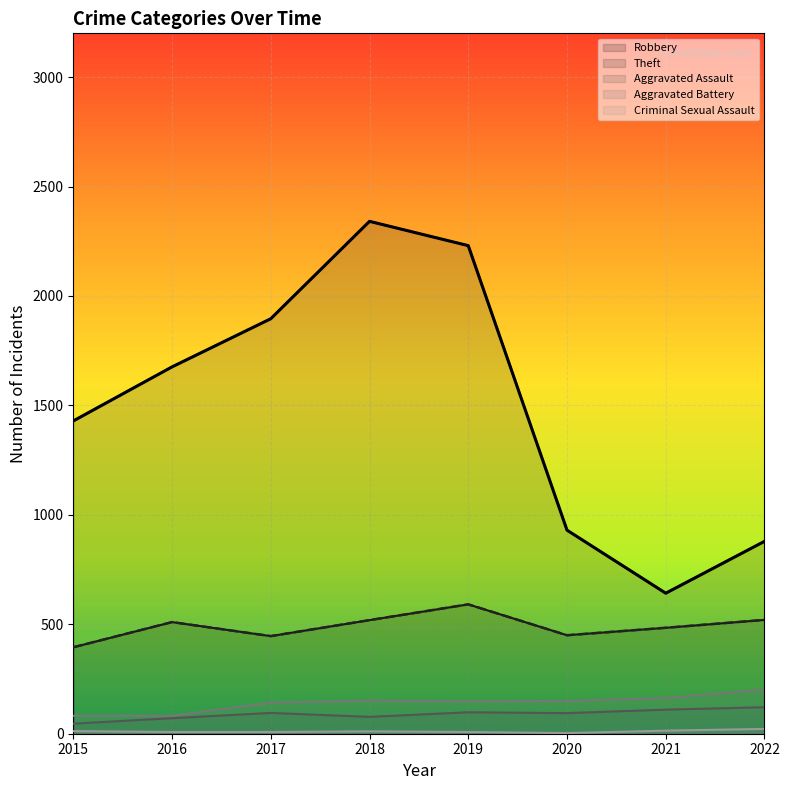

What is the average value of the Robbery series?

489